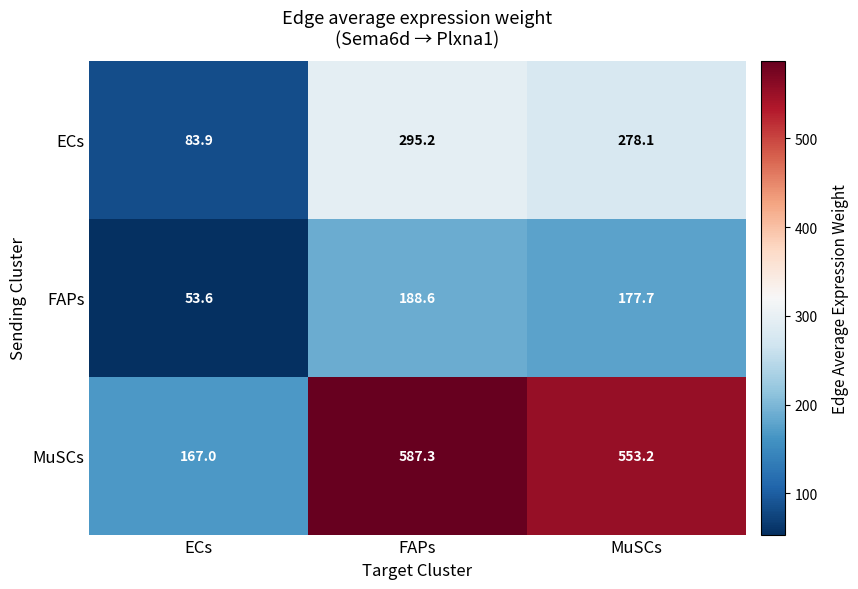

What is the total value across all series at MuSCs?

1009.0